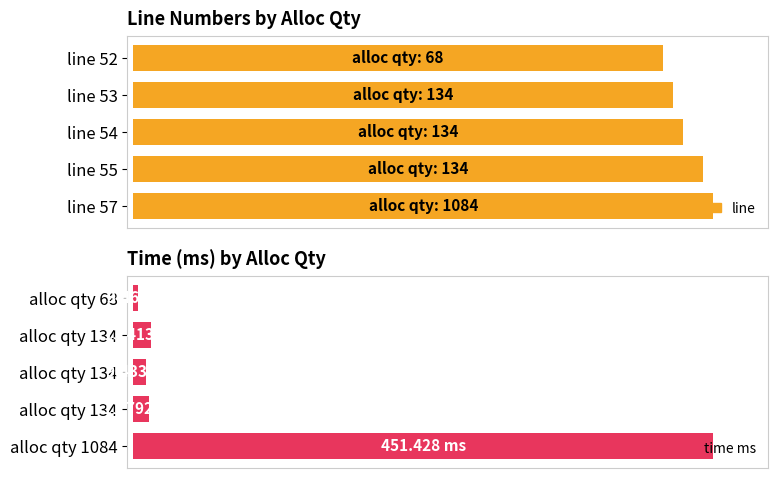

Which series has the widest spread of values?

time ms